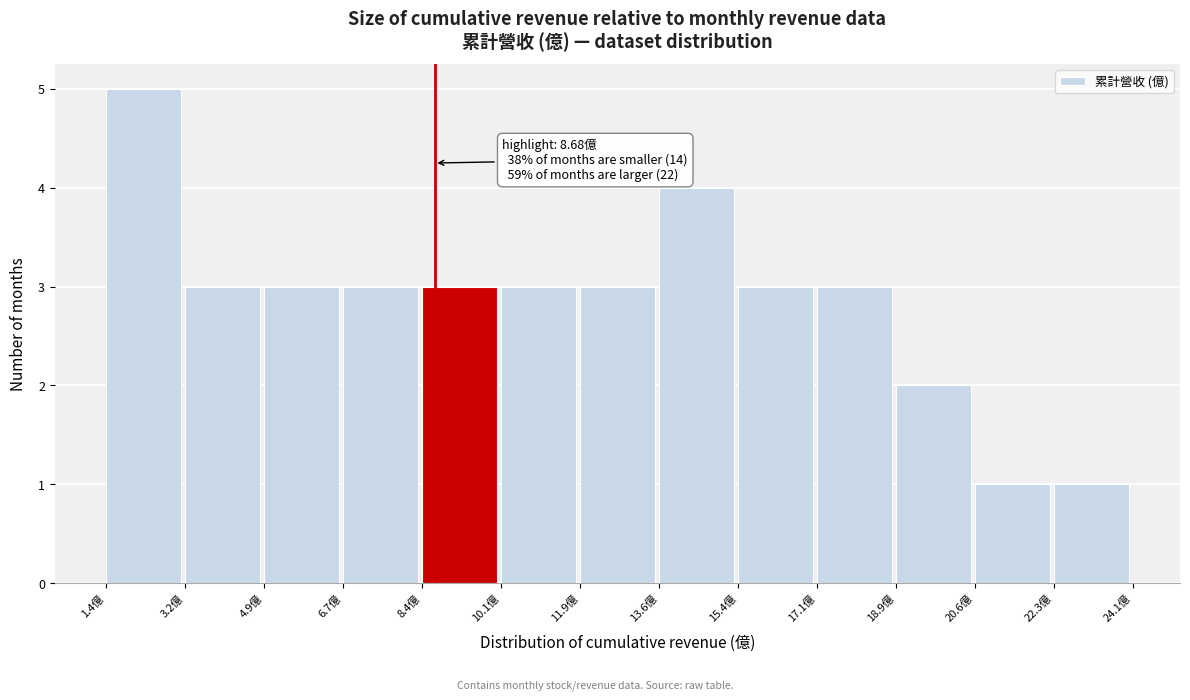

Over which range of the x-axis is the bar tallest?

1.4 to 3.2